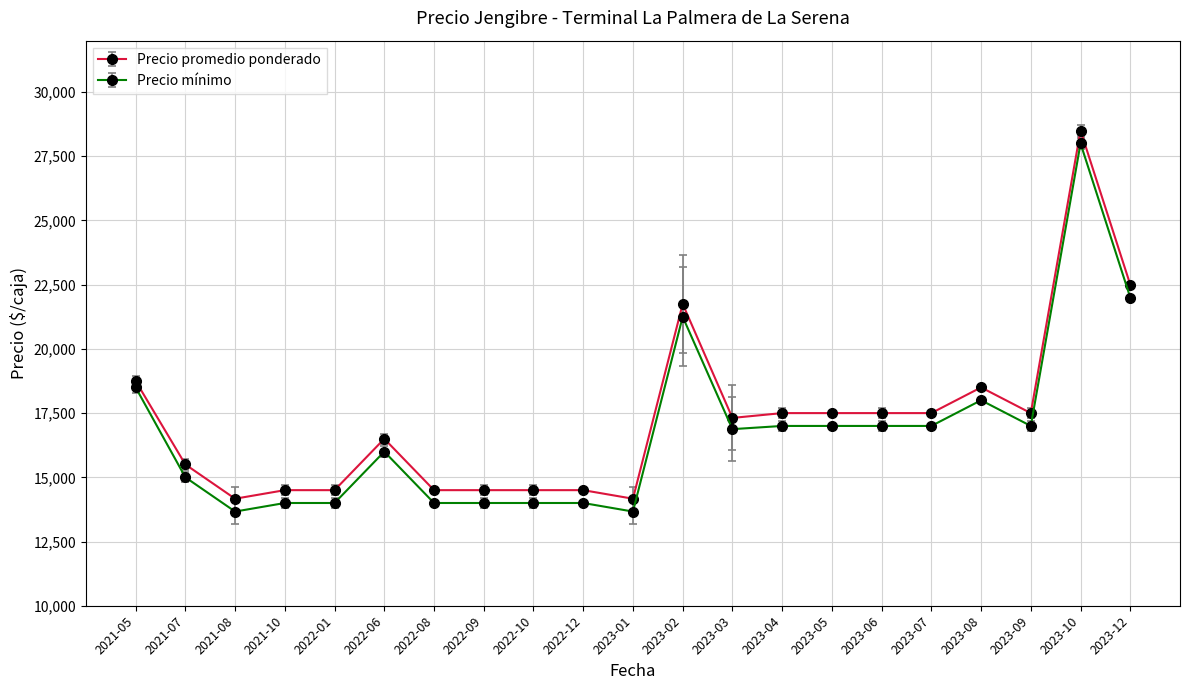

The value of Precio mínimo at 2023-05 is 29518.4. True or false?

False